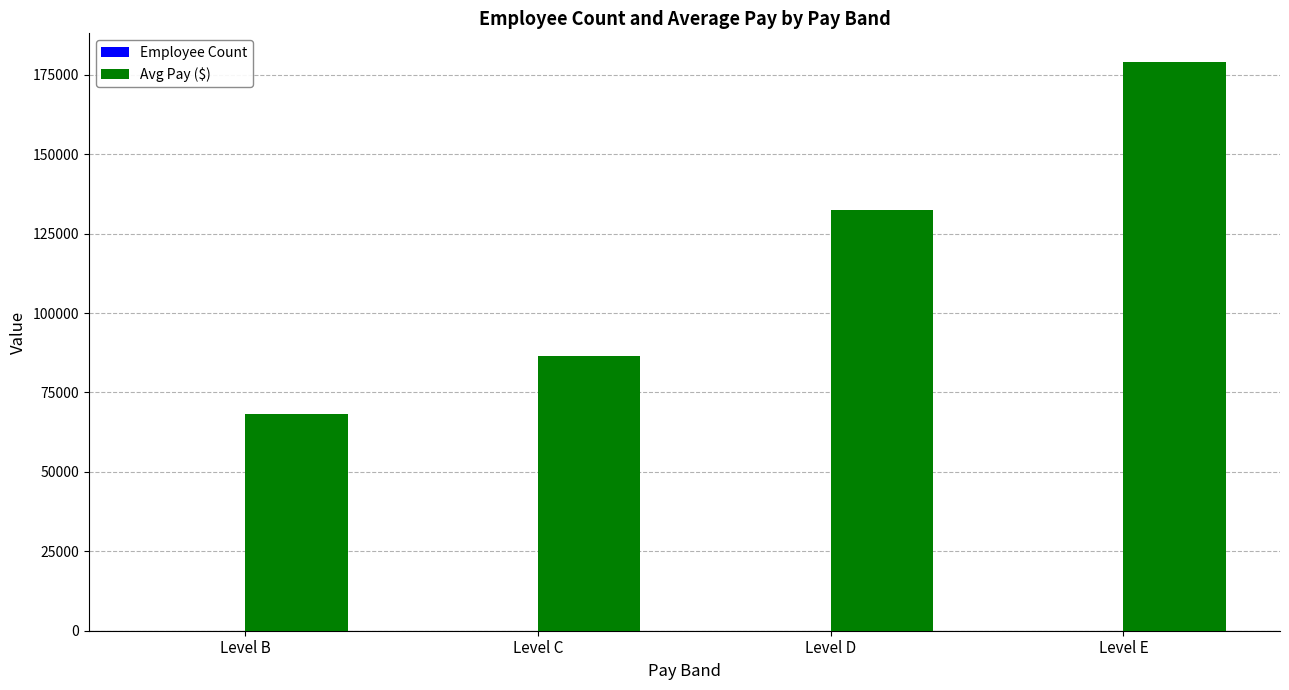

Which category has the highest value across all series?

Level E